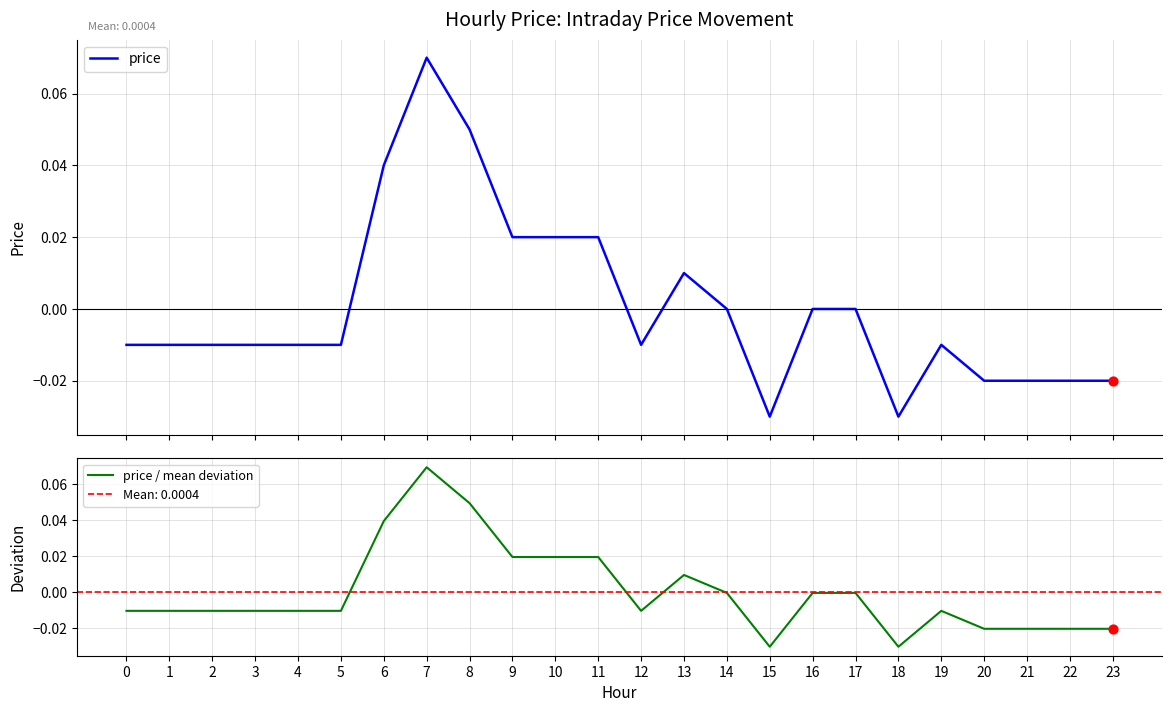

What are all the series names shown in the legend?

price, price / mean deviation